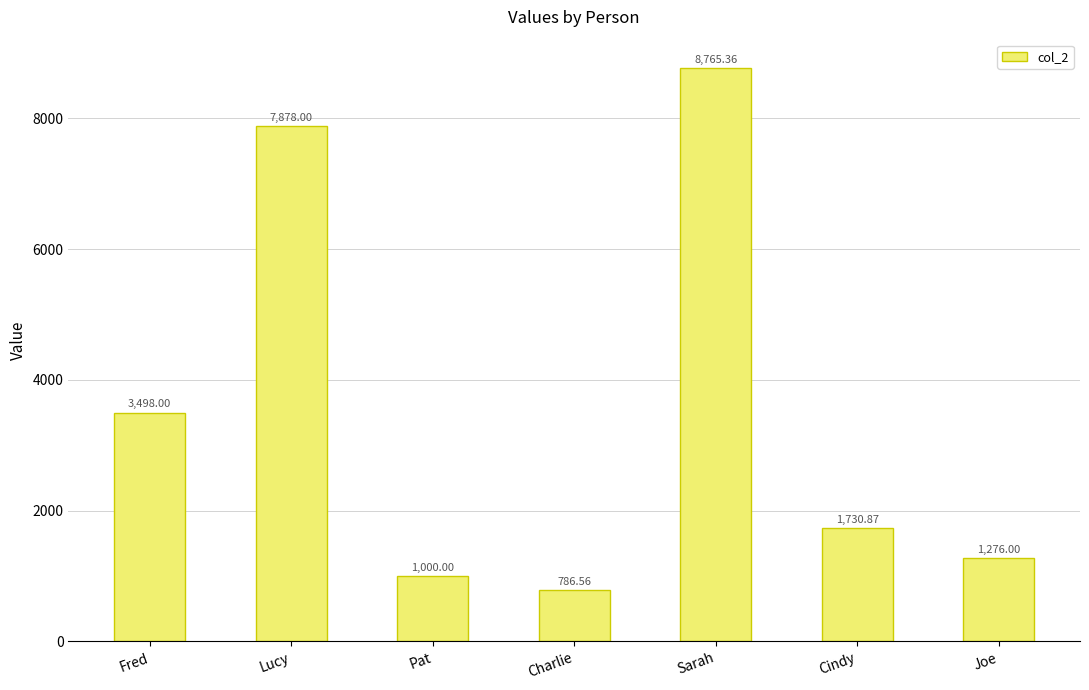

Which has a higher value, Sarah or Cindy?

Sarah